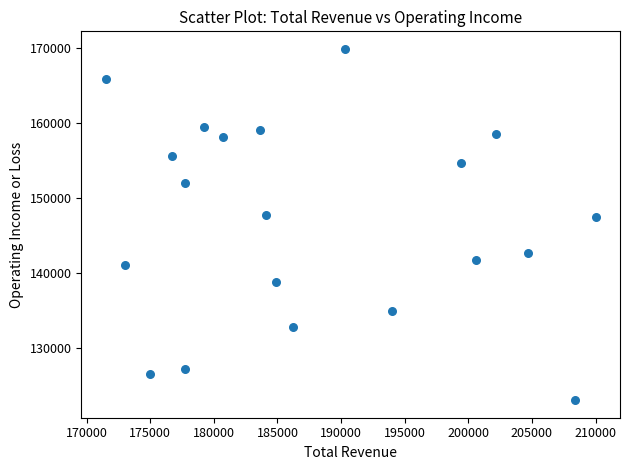

What is the range of Y values (max minus min)?

46900